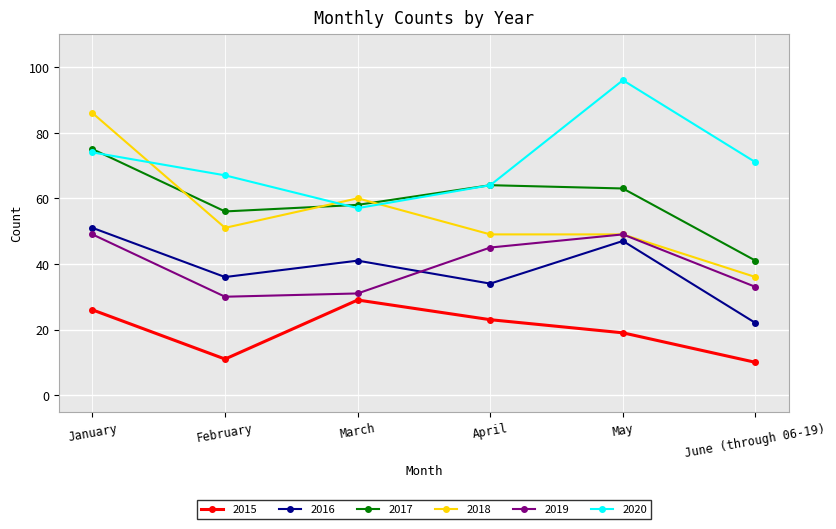

Reading left to right, transcribe all the data shown in this chart.

2015: January=26	February=11	March=29	April=23	May=19	June (through 06-19)=10
2016: January=51	February=36	March=41	April=34	May=47	June (through 06-19)=22
2017: January=75	February=56	March=58	April=64	May=63	June (through 06-19)=41
2018: January=86	February=51	March=60	April=49	May=49	June (through 06-19)=36
2019: January=49	February=30	March=31	April=45	May=49	June (through 06-19)=33
2020: January=74	February=67	March=57	April=64	May=96	June (through 06-19)=71